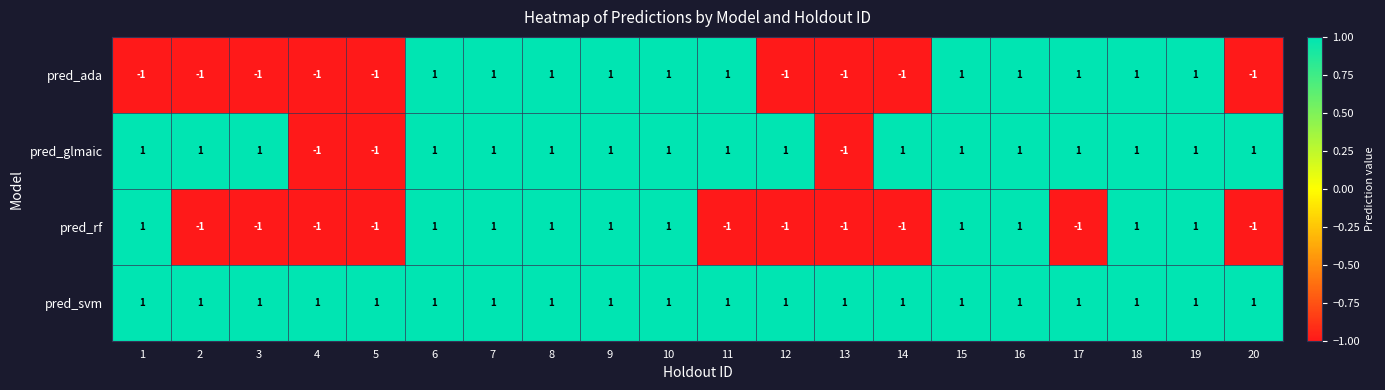

Which series has the largest total across all categories?

pred_svm